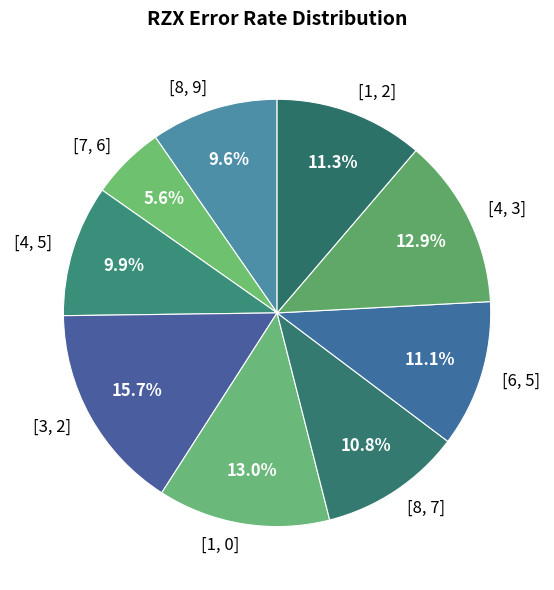

What percentage is the [1, 0] slice, to the nearest percent?

13%